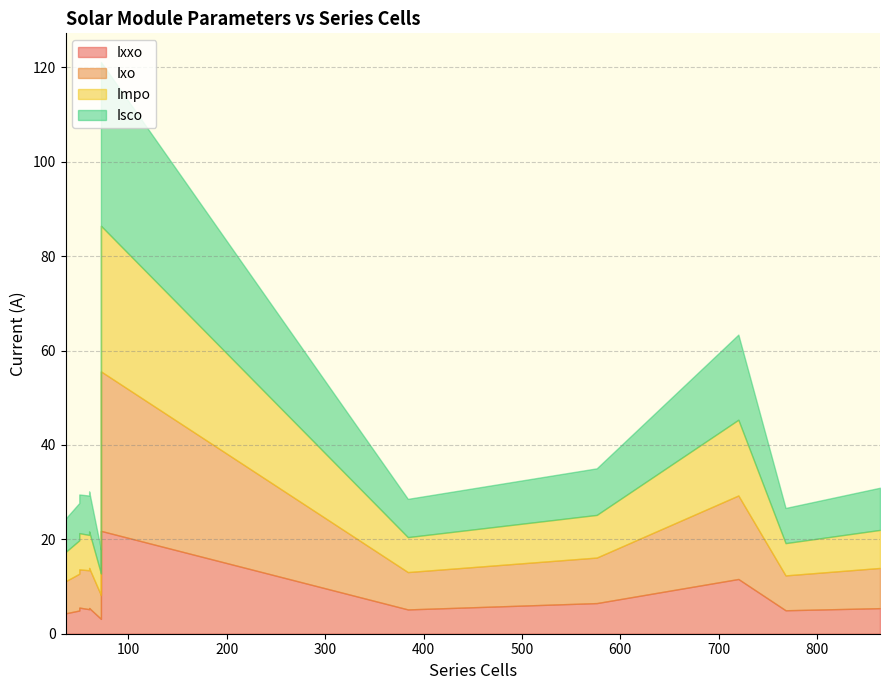

True or false: Impo and Ixxo intersect in this chart.

False